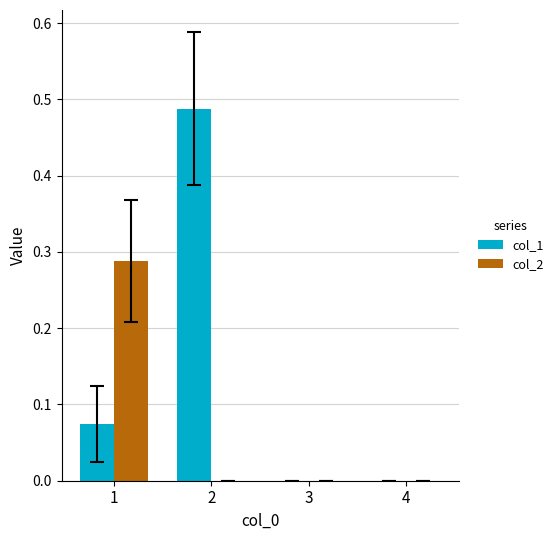

Between 1 and 4, which series saw the biggest shift?

col_2